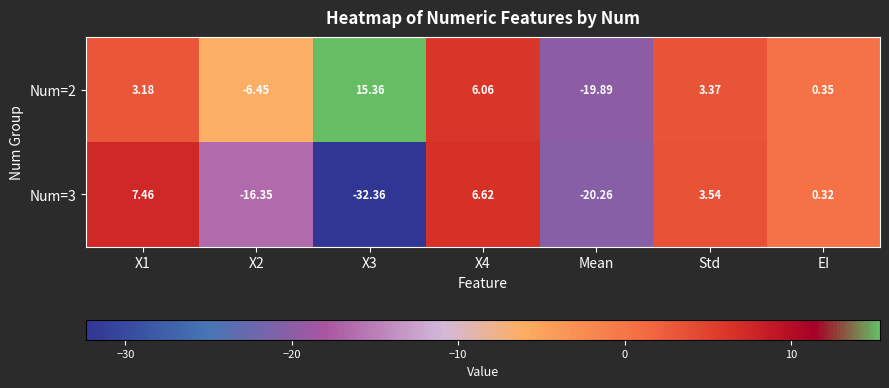

Rank the series at X1 from highest to lowest value.

Num=3, Num=2